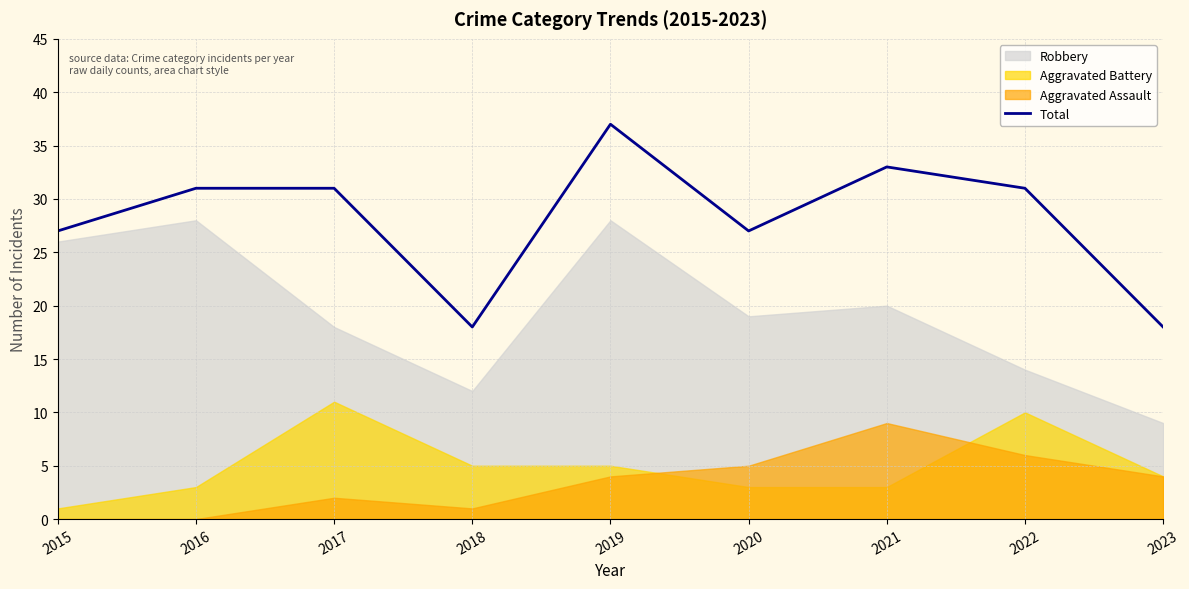

True or false: Total has a value of 27 at 2015.

True